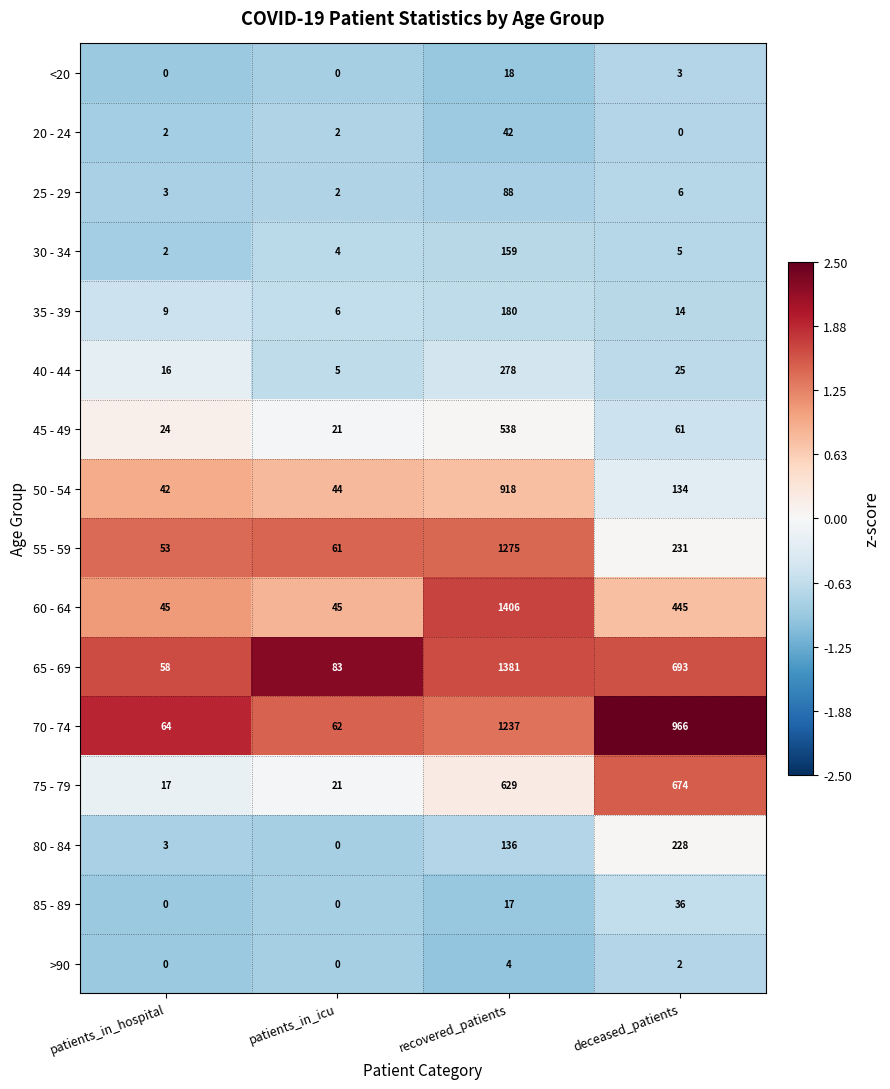

True or false: >90 has a value of 4 at recovered_patients.

True